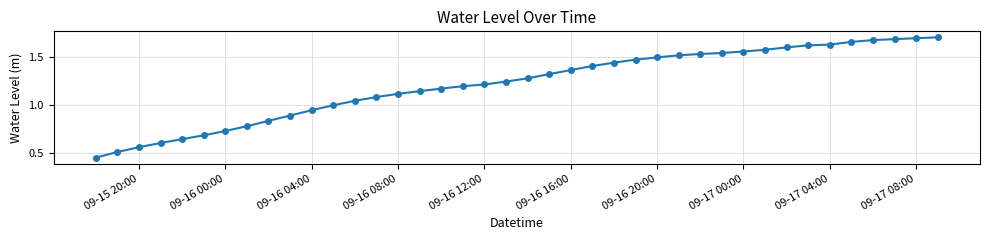

What is the sum of all values?

48.6